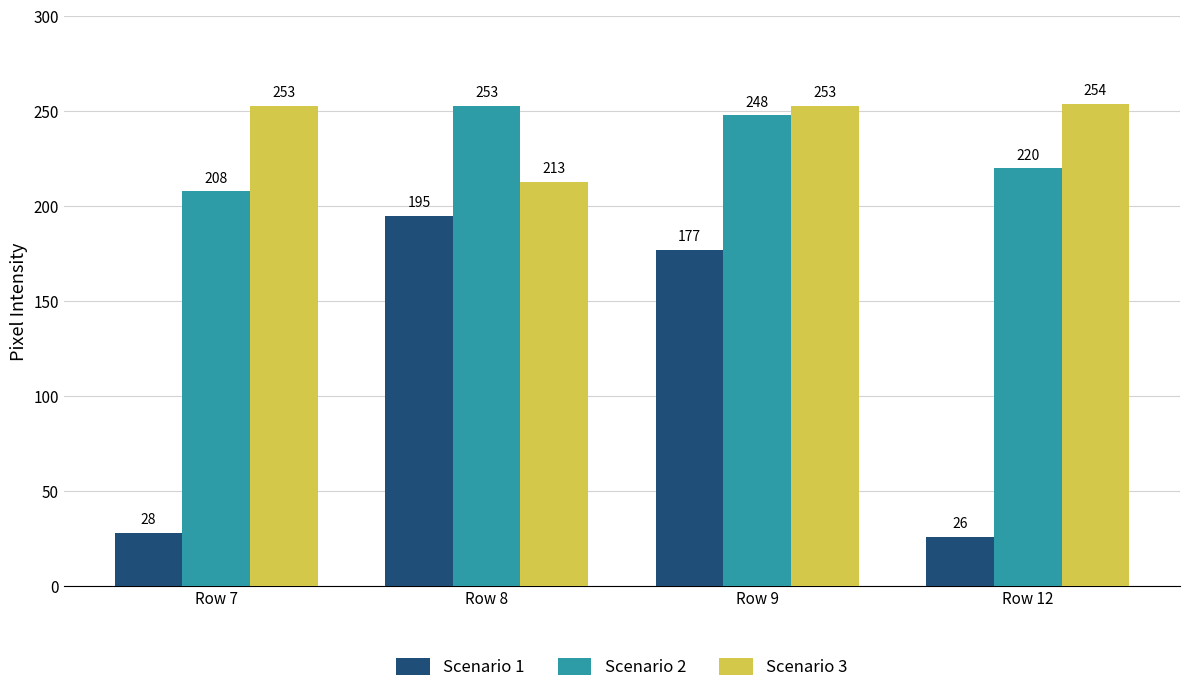

Read the Scenario 3 value at Row 12.

254